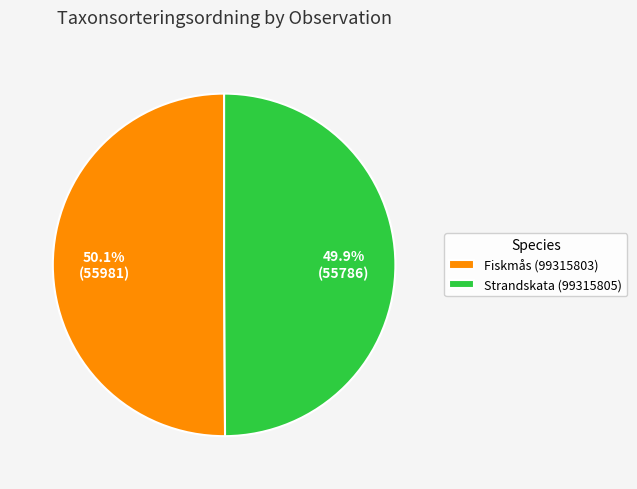

To the nearest percent, what is the combined percentage of Fiskmås (99315803) and Strandskata (99315805)?

100%